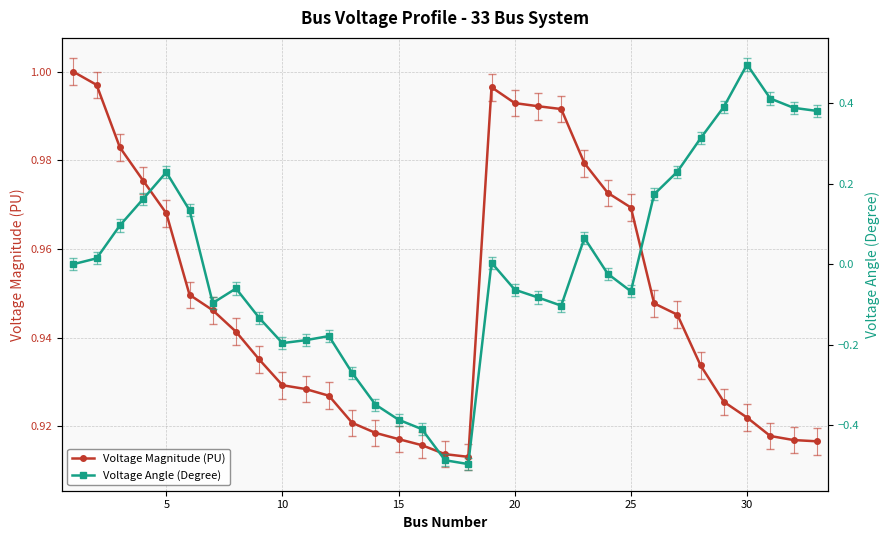

Which series has the largest total across all categories?

Voltage Magnitude (PU)